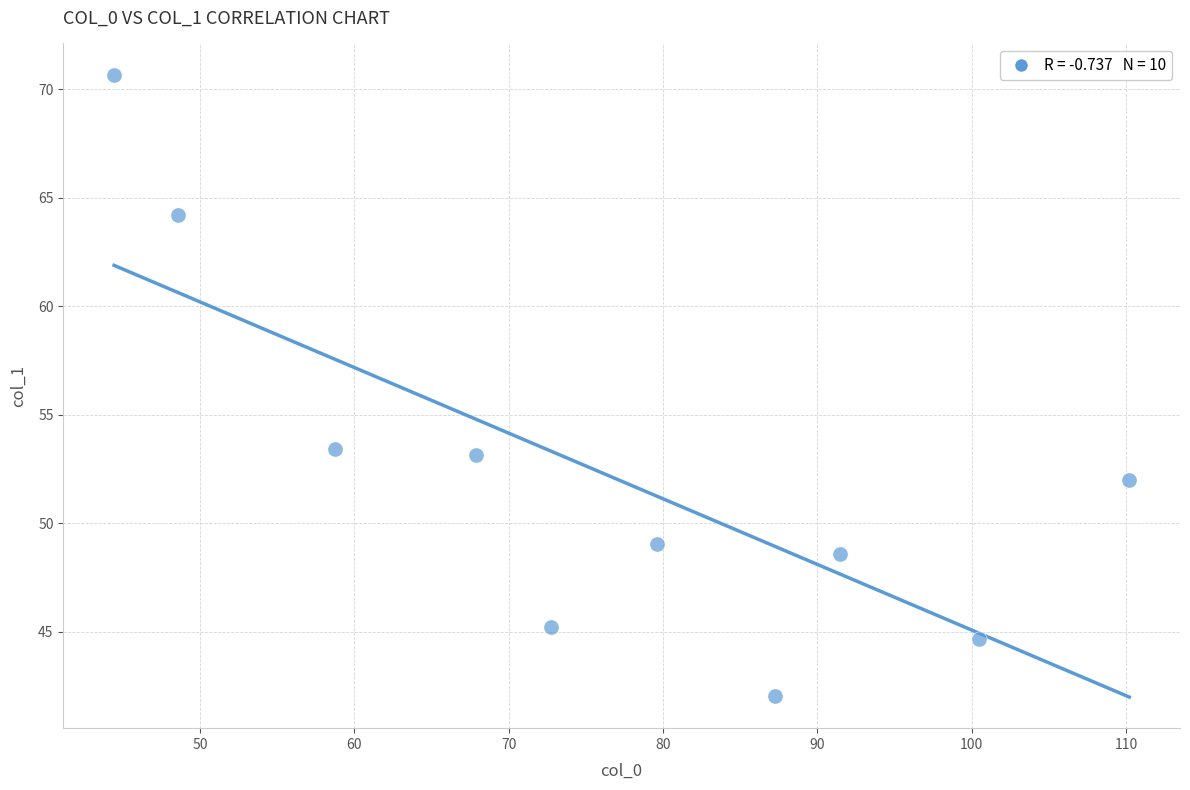

What is the average X value?

76.1